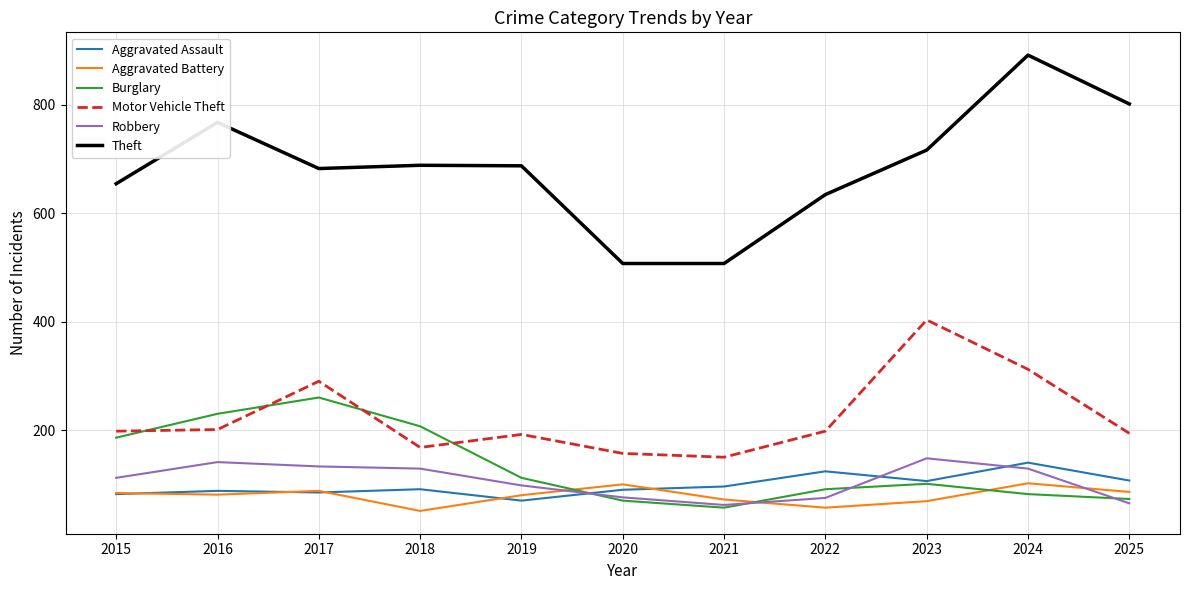

True or false: Theft has a value of 767 at 2016.

True